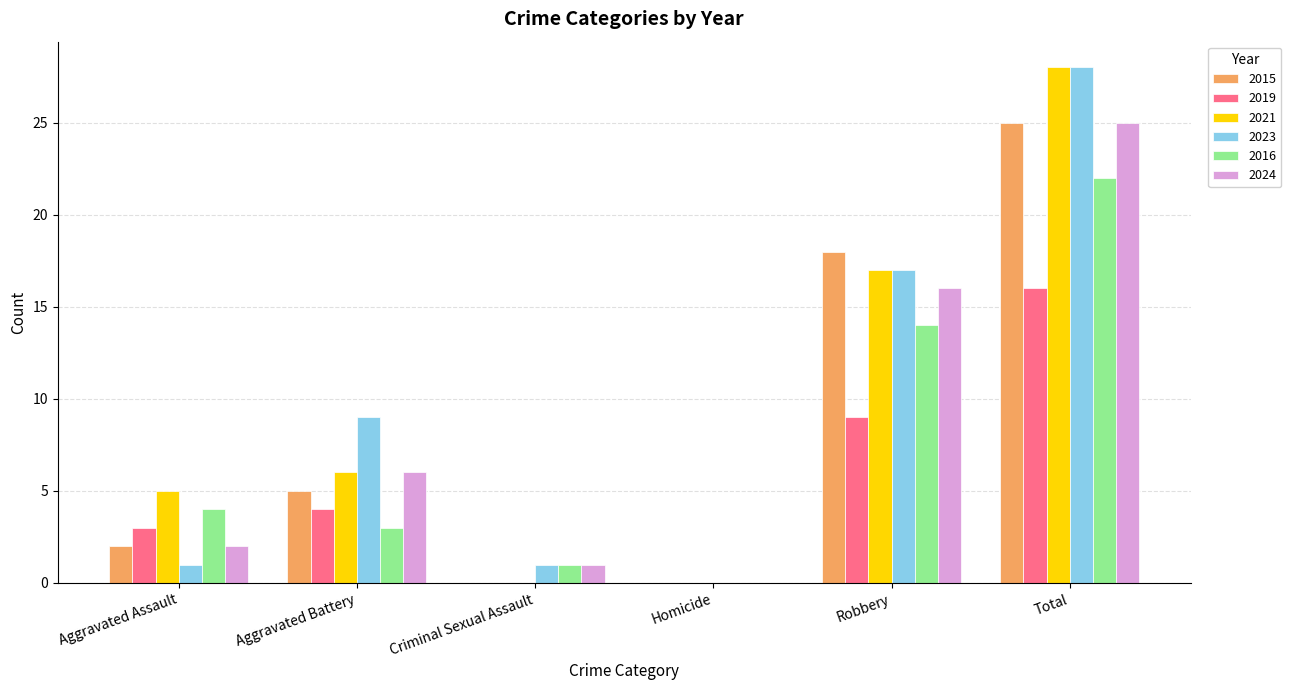

What is the spread (max minus min) of values at Robbery?

9